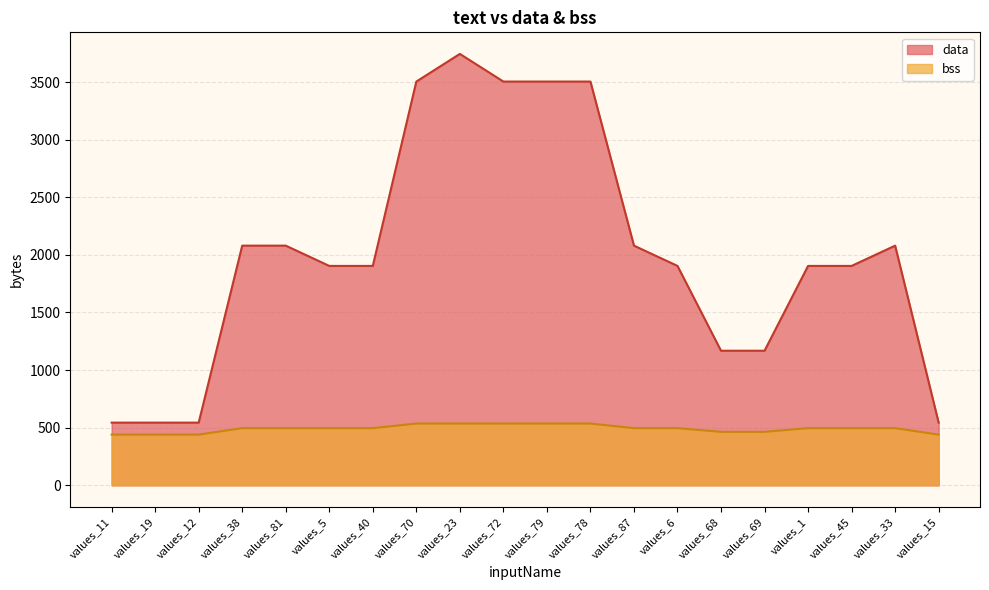

Reading left to right, transcribe all the data shown in this chart.

data: 544	544	544	2080	2080	1904	1904	3504	3744	3504	3504	3504	2080	1904	1168	1168	1904	1904	2080	544
bss: 440	440	440	496	496	496	496	536	536	536	536	536	496	496	464	464	496	496	496	440